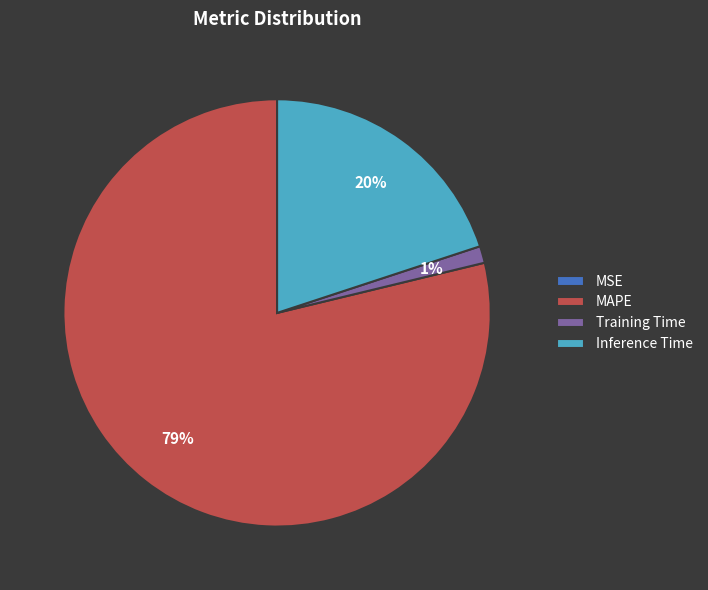

To the nearest percent, what is the difference between the largest and smallest slice percentages?

79%